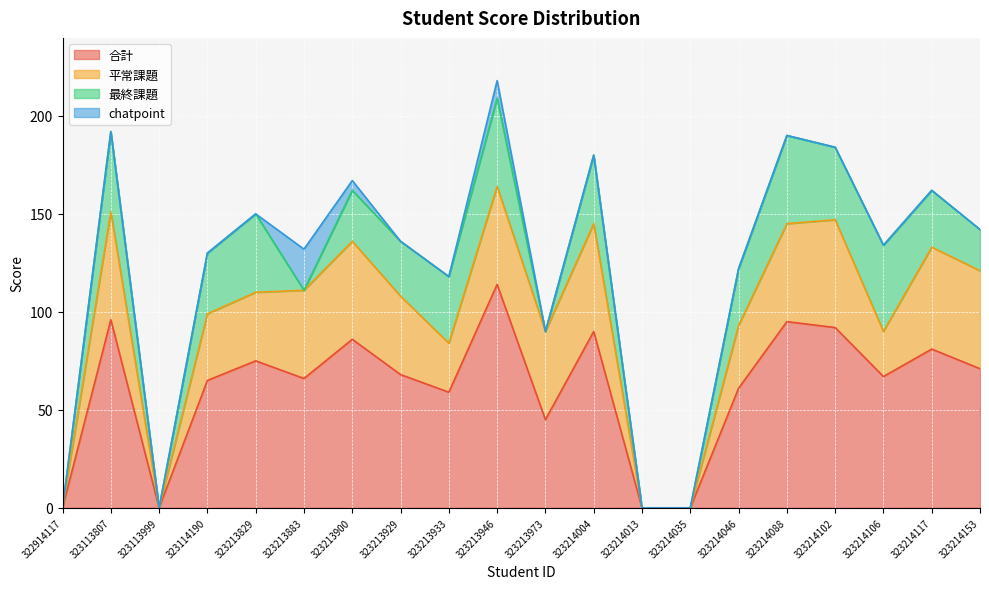

True or false: 平常課題 and chatpoint cross at least once.

False